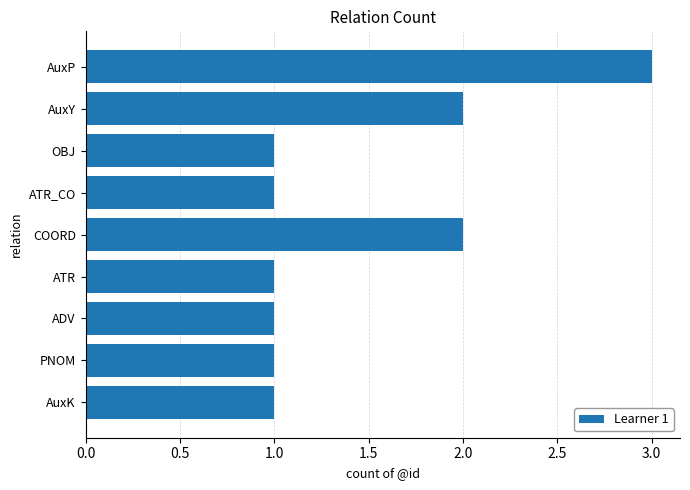

Are the bars horizontal?

Yes